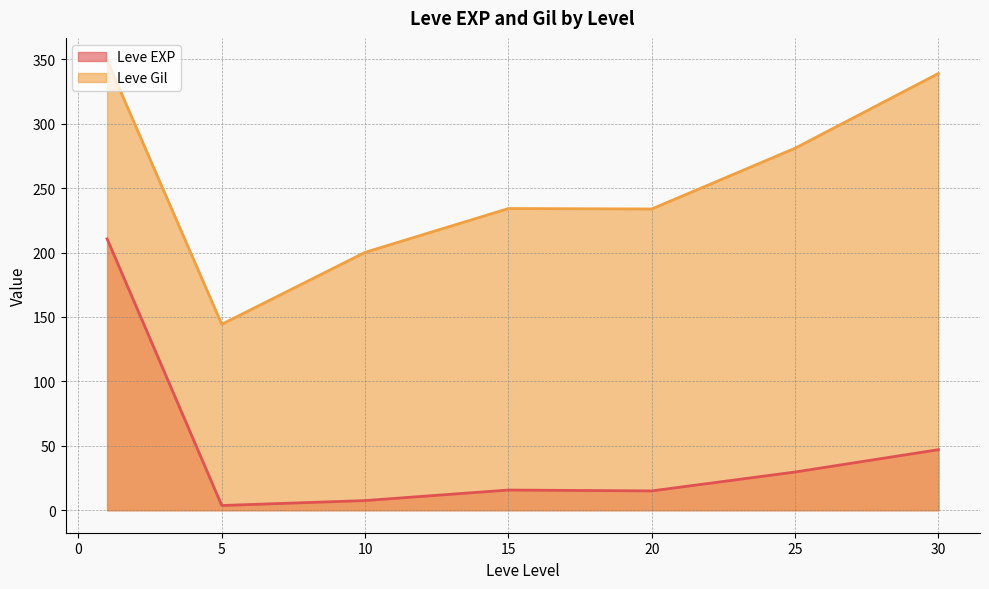

What is the average value of the Leve Gil series?

254.5